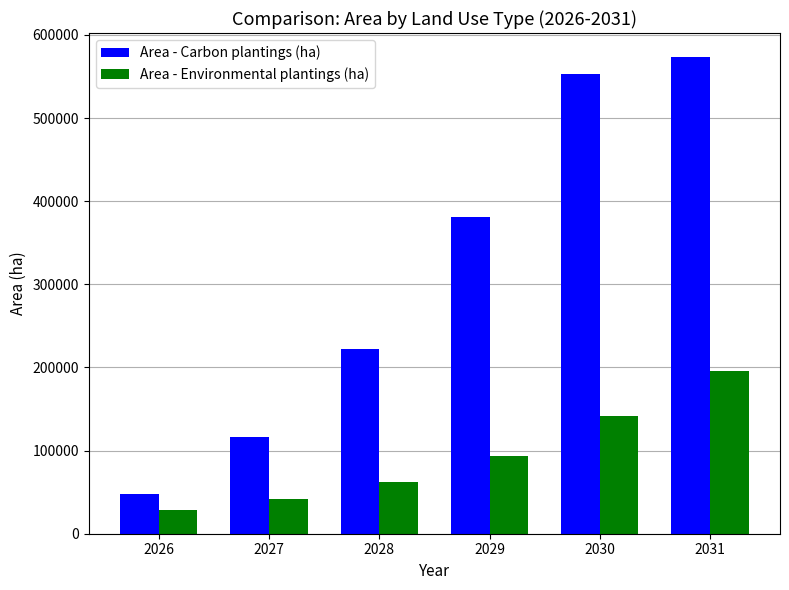

What is the sum of all Area - Environmental plantings (ha) values?

562547.9